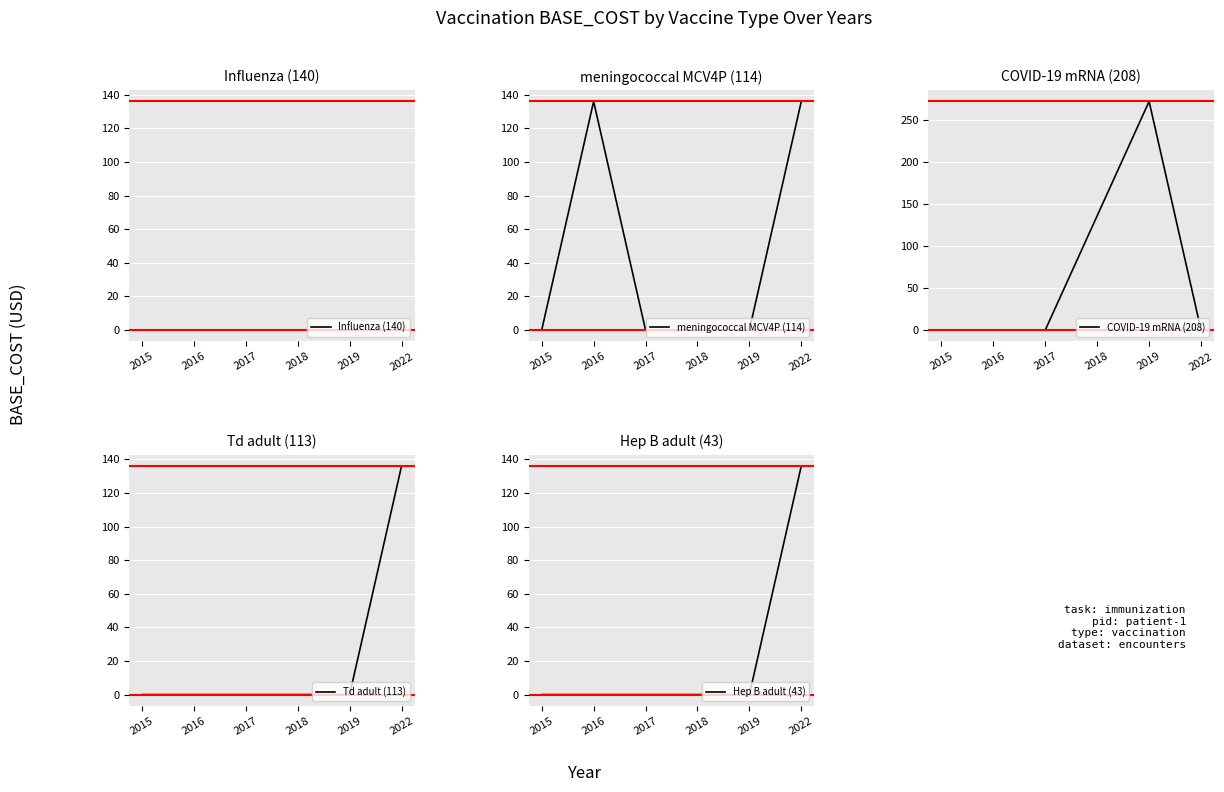

True or false: Hep B adult (43) has more than 0 interior local peaks.

False